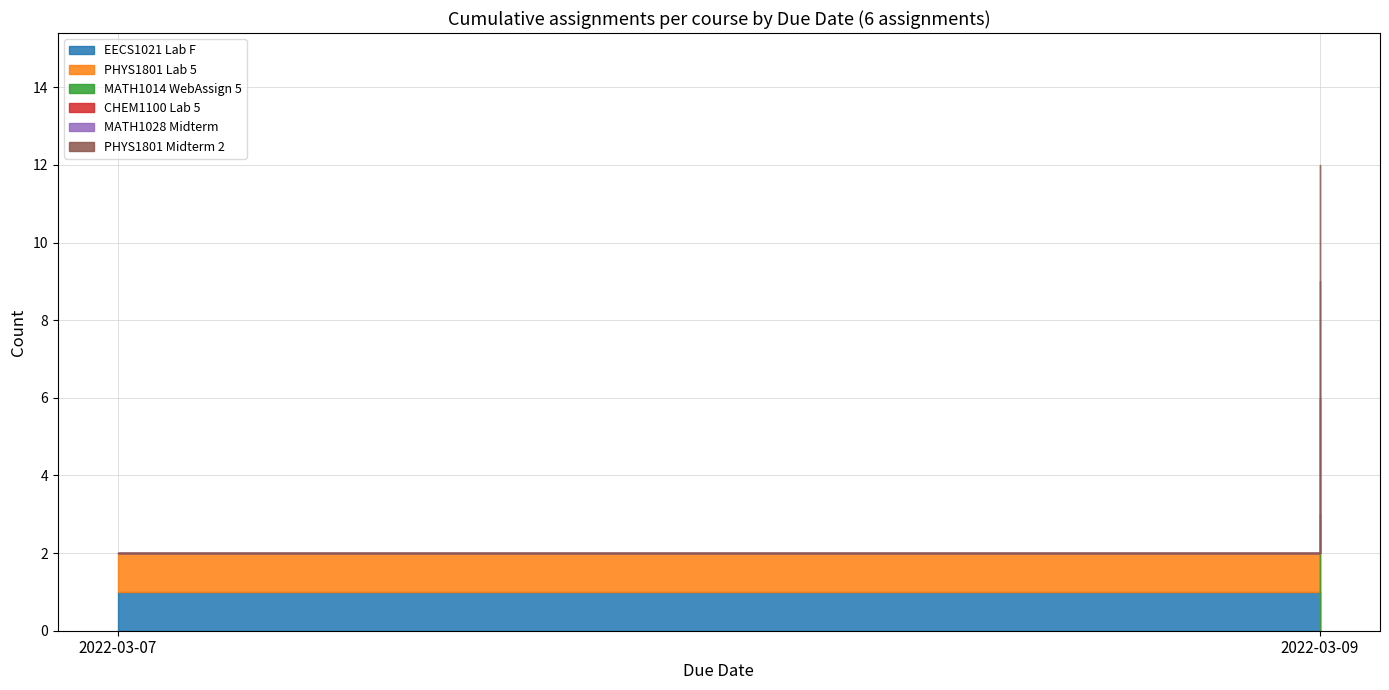

Which series has the largest total across all categories?

MATH1014 WebAssign 5